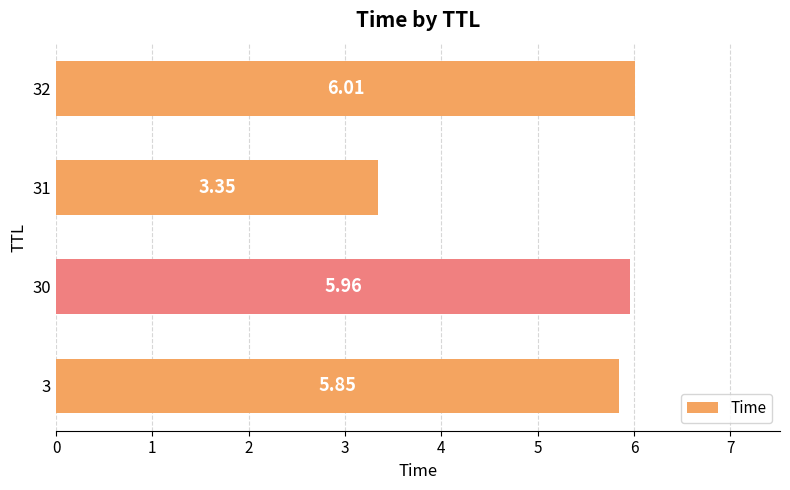

Which has a higher value, 31 or 3?

3